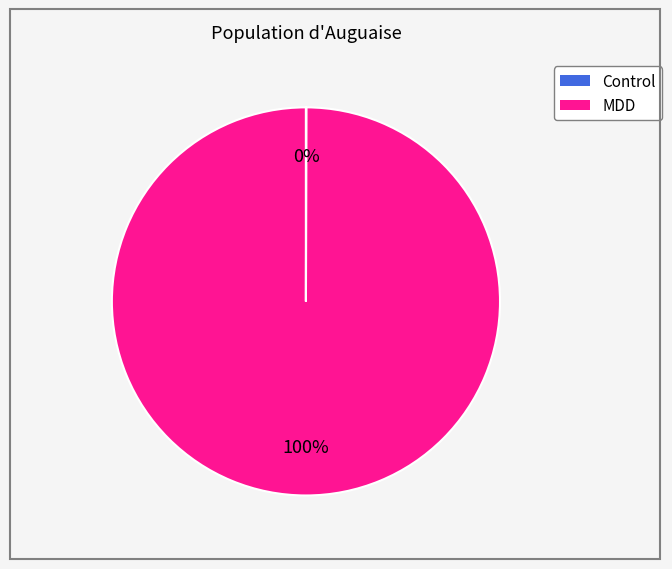

To the nearest percent, what is the average slice percentage?

50%